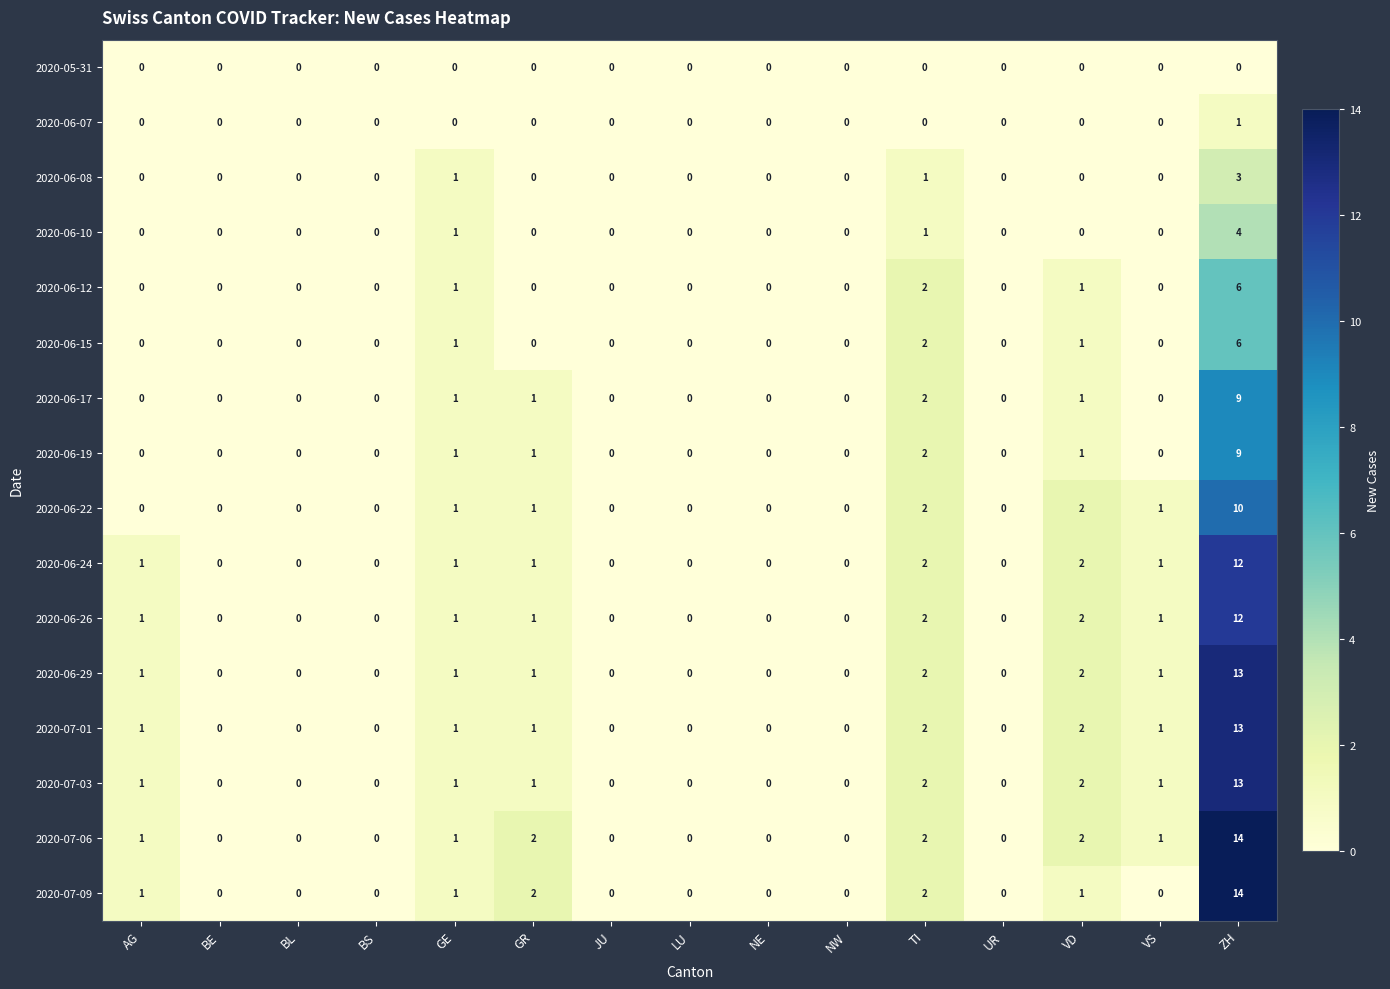

Which category has the highest value across all series?

ZH